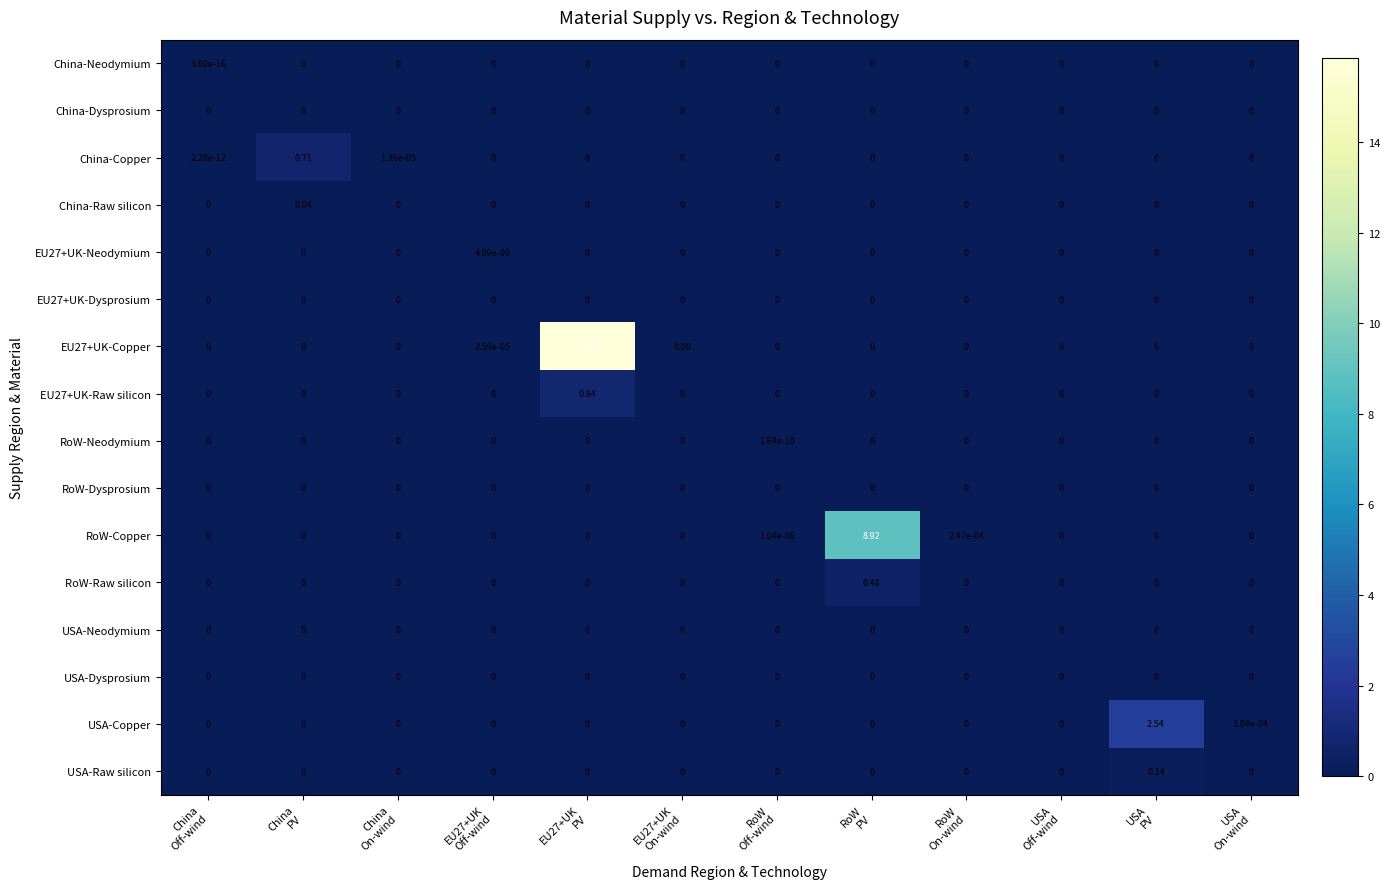

At which category is the sum across all series the highest?

EU27+UK
PV